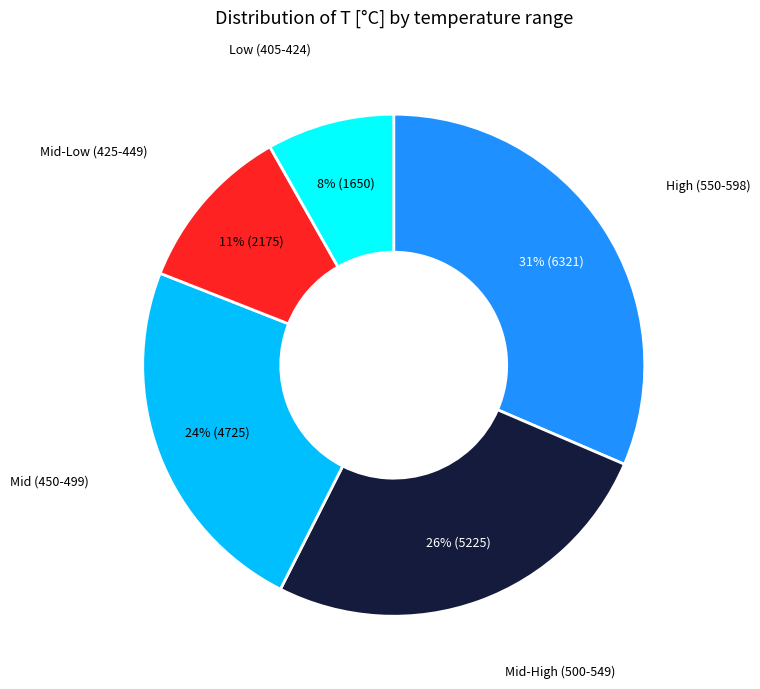

To the nearest percent, what is the difference between the largest and smallest slice percentages?

23%